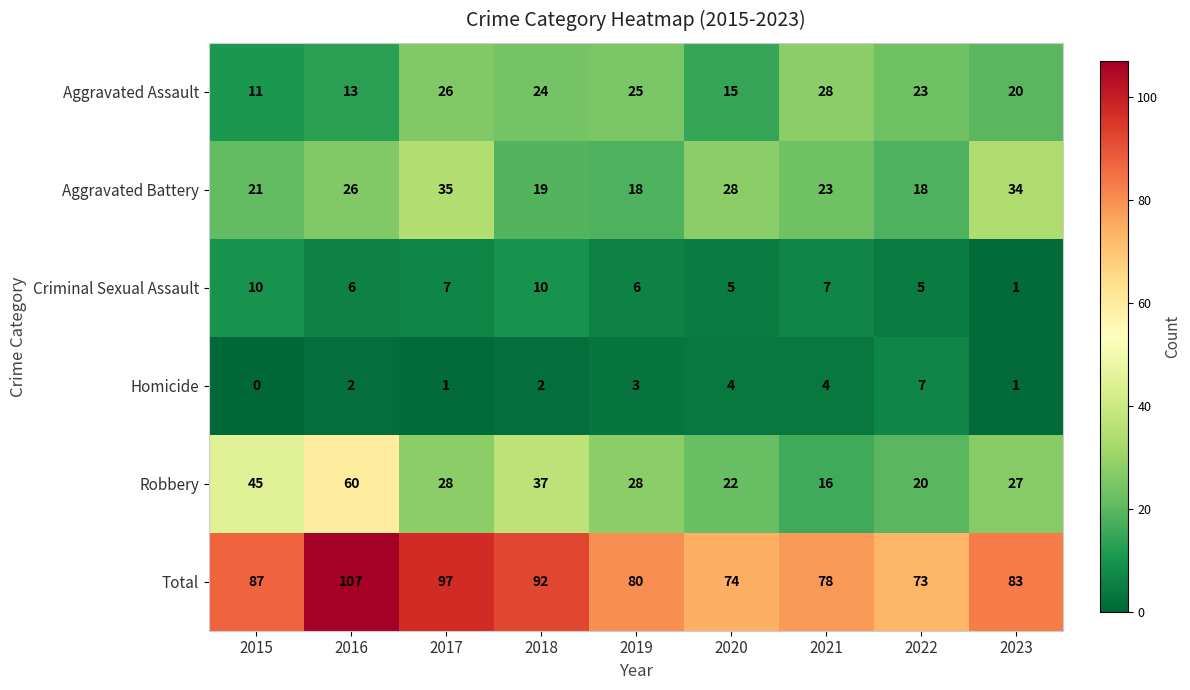

The value of Aggravated Assault at 2020 is 26. True or false?

False